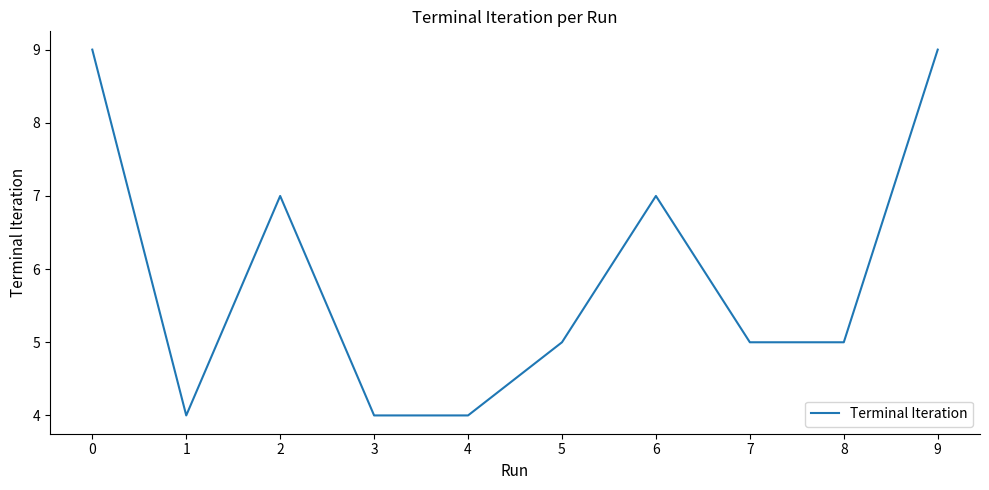

What is the change in value from 1 to 7?

+1